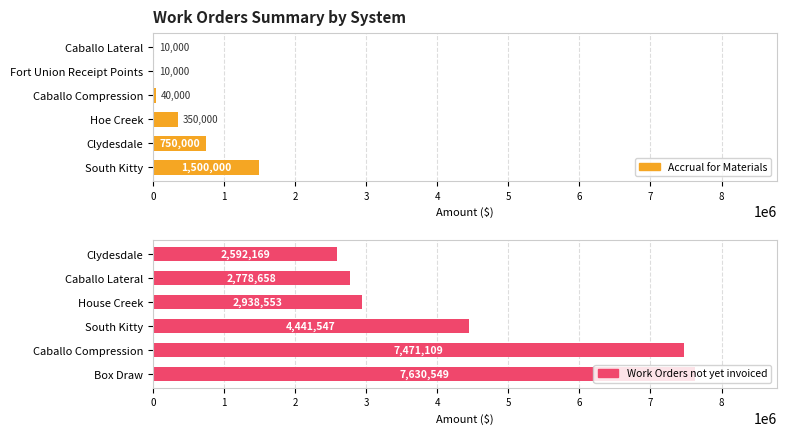

What is the spread (max minus min) of values at 4?

2768658